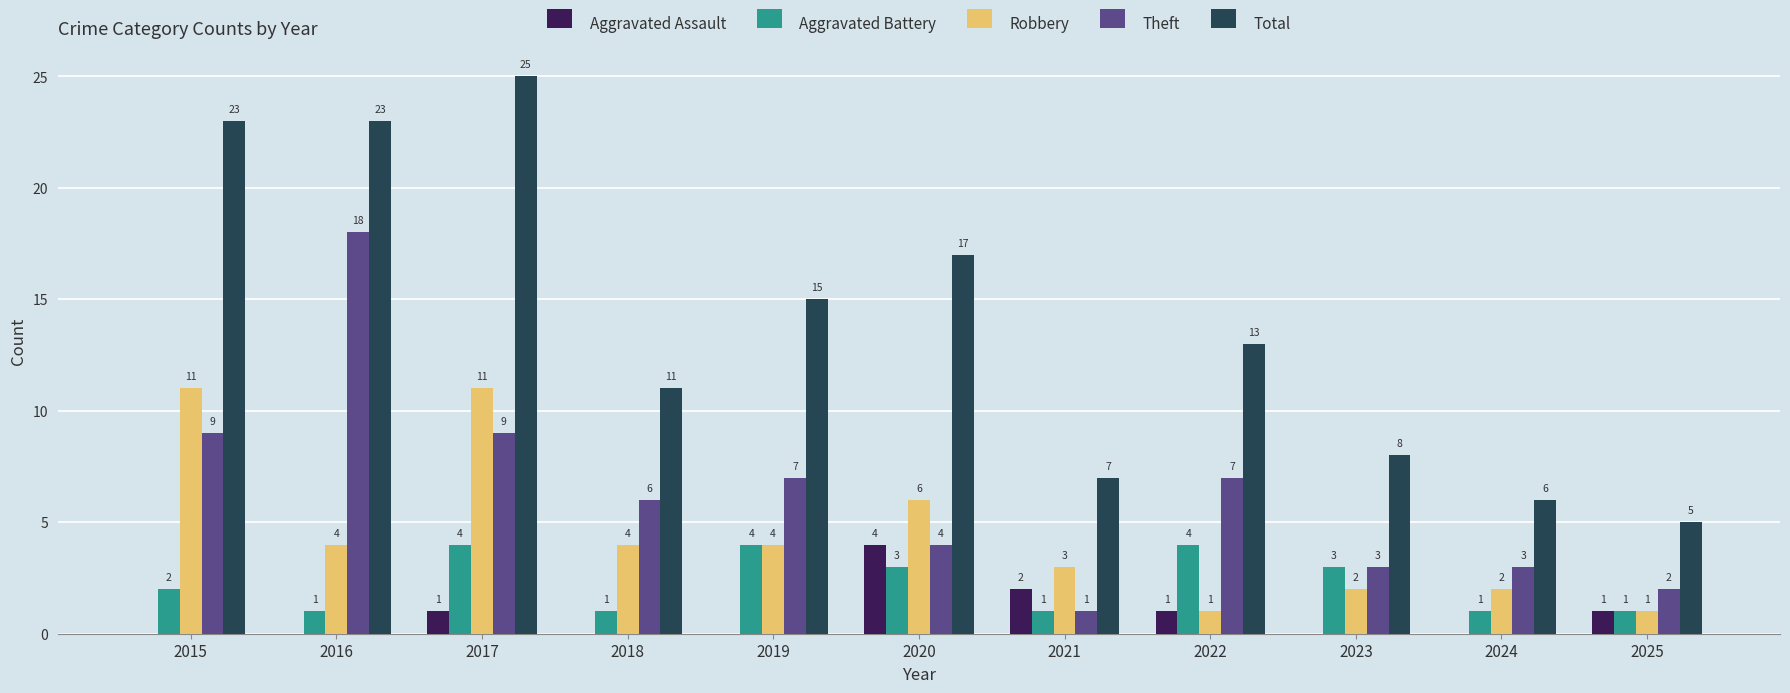

Read the Total value at 2019, to the nearest 5.

15